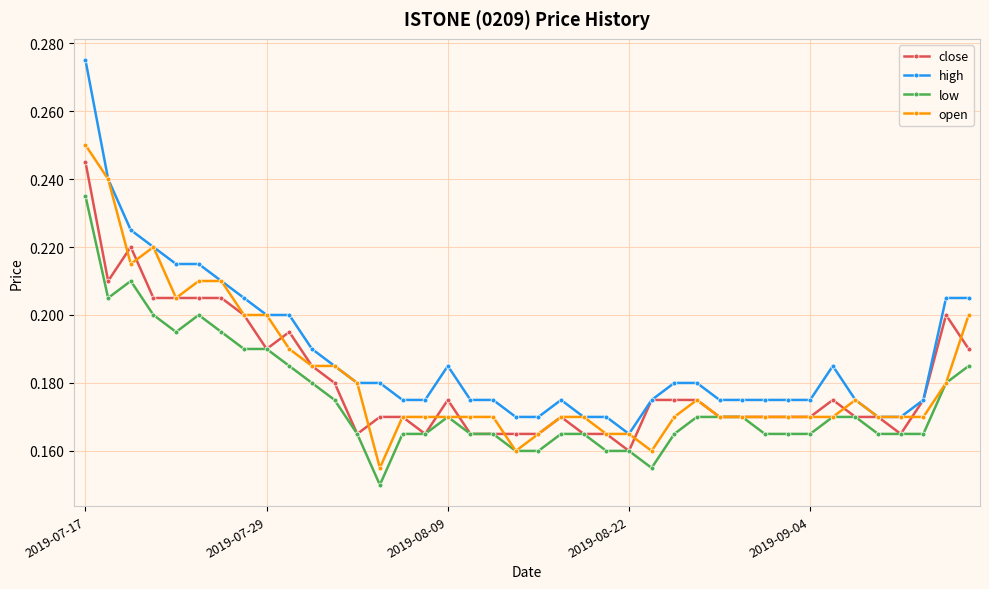

True or false: high and low intersect in this chart.

False